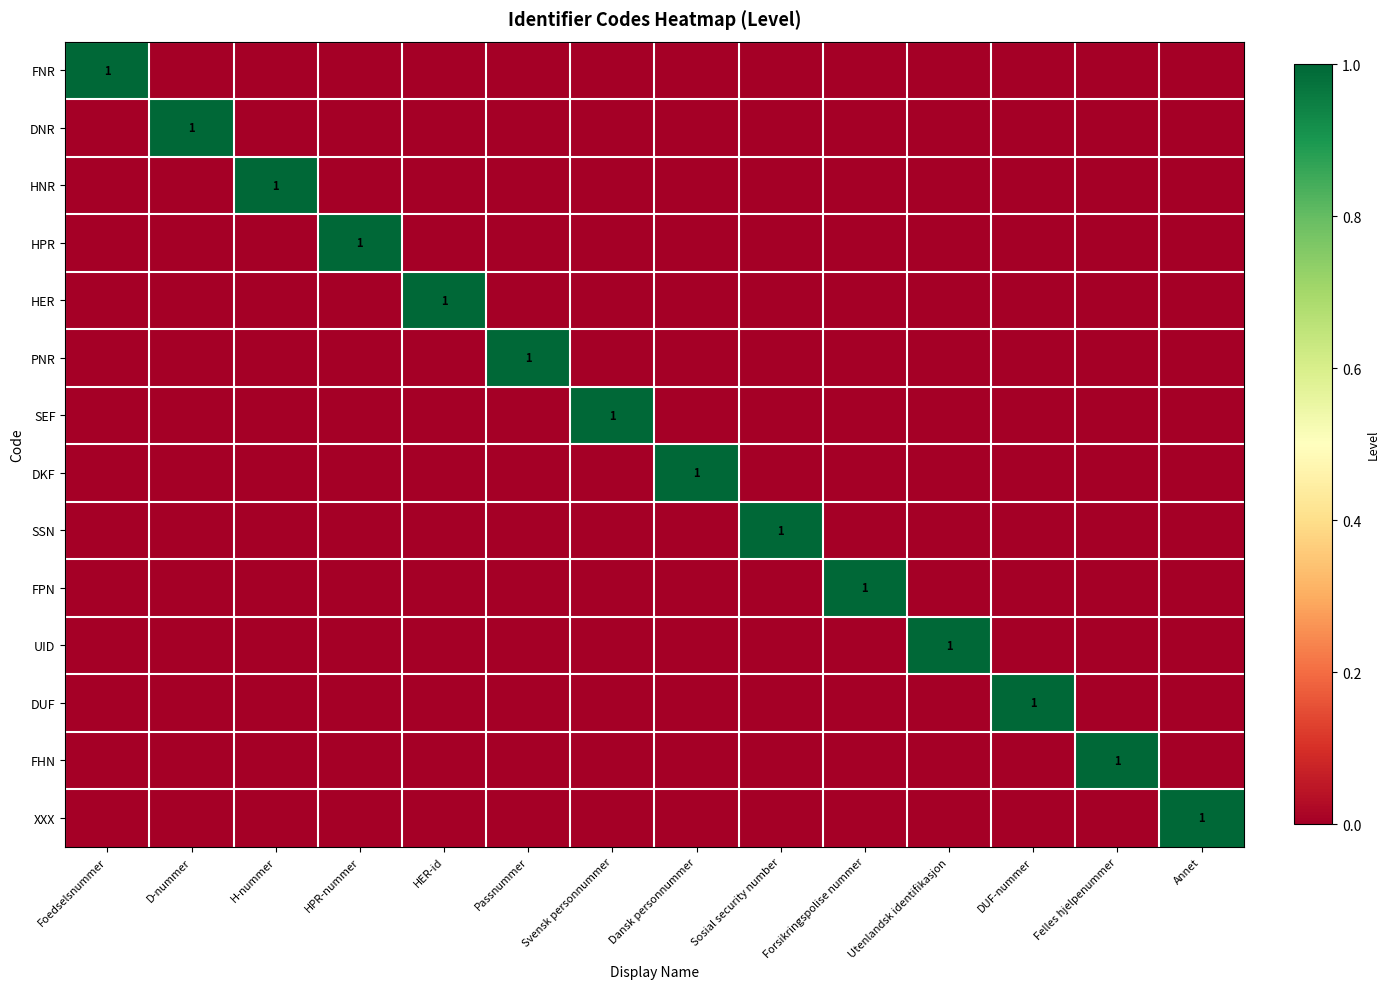

True or false: XXX has a value of 1 at Annet.

True